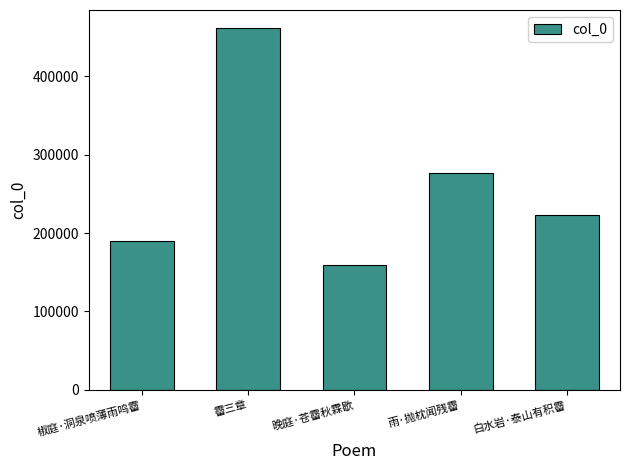

Read the value at 雨·抛枕闻残霤, to the nearest 100.

277000